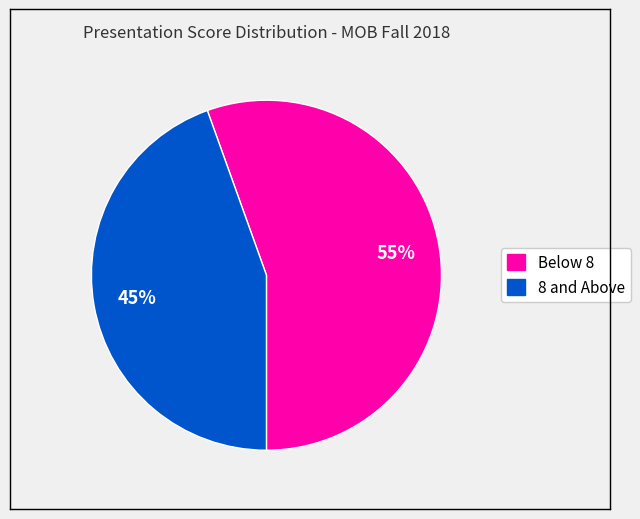

To the nearest percent, what is the average slice percentage?

50%